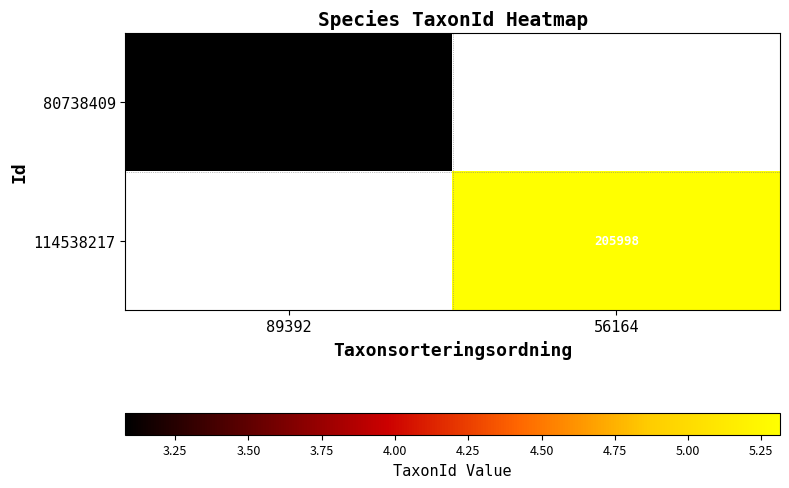

At which label does 114538217 first exceed 5?

56164